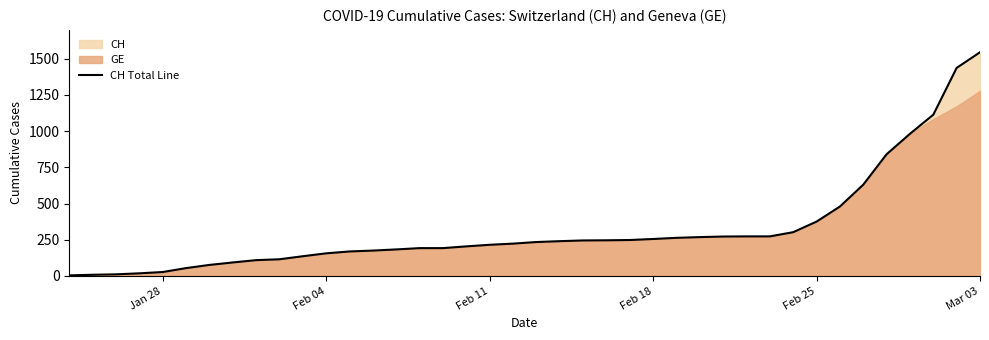

What is the minimum value shown in the chart?

4